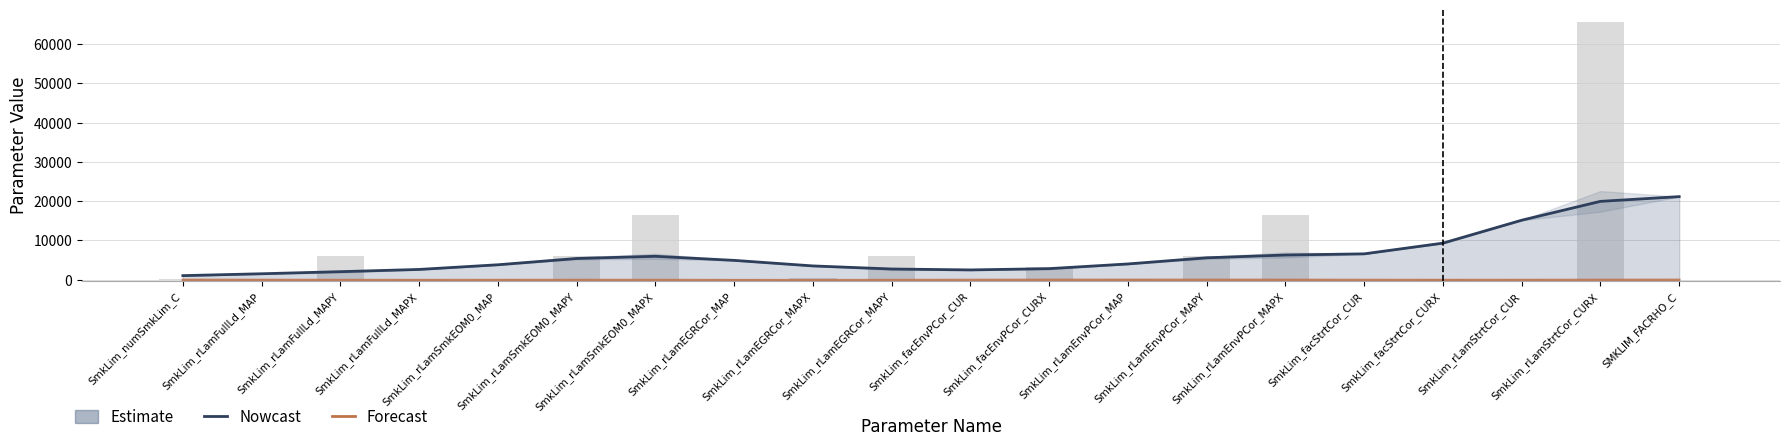

Rank the series at SmkLim_rLamStrtCor_CUR from lowest to highest value.

Forecast, Nowcast